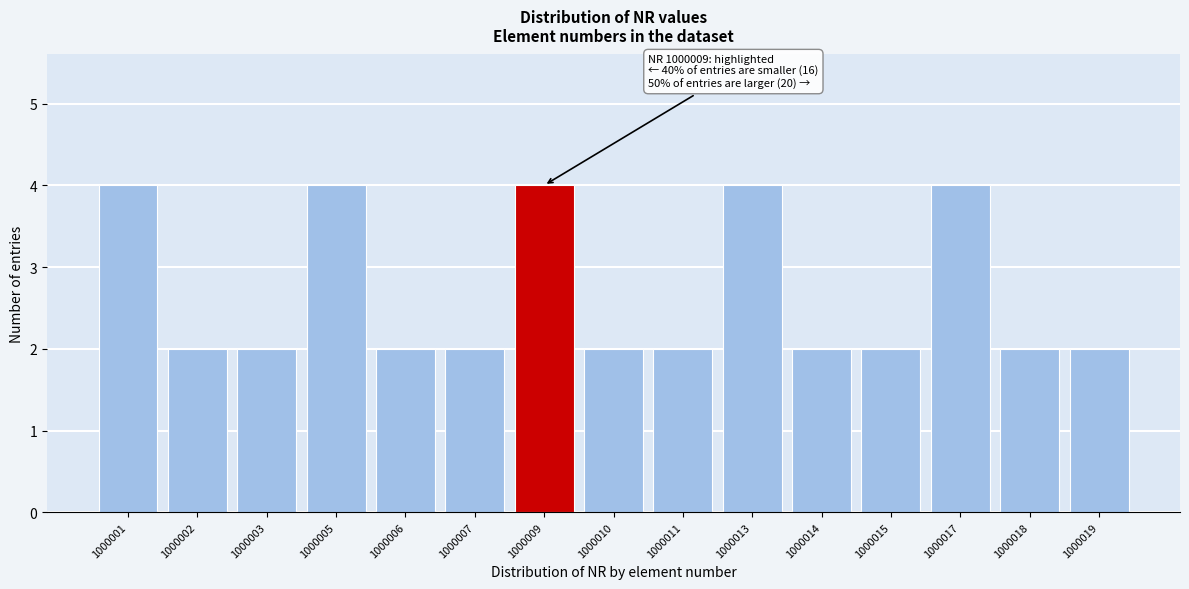

Reading left to right, what are all the values shown in this chart?

1000001=4	1000002=2	1000003=2	1000005=4	1000006=2	1000007=2	1000009=4	1000010=2	1000011=2	1000013=4	1000014=2	1000015=2	1000017=4	1000018=2	1000019=2